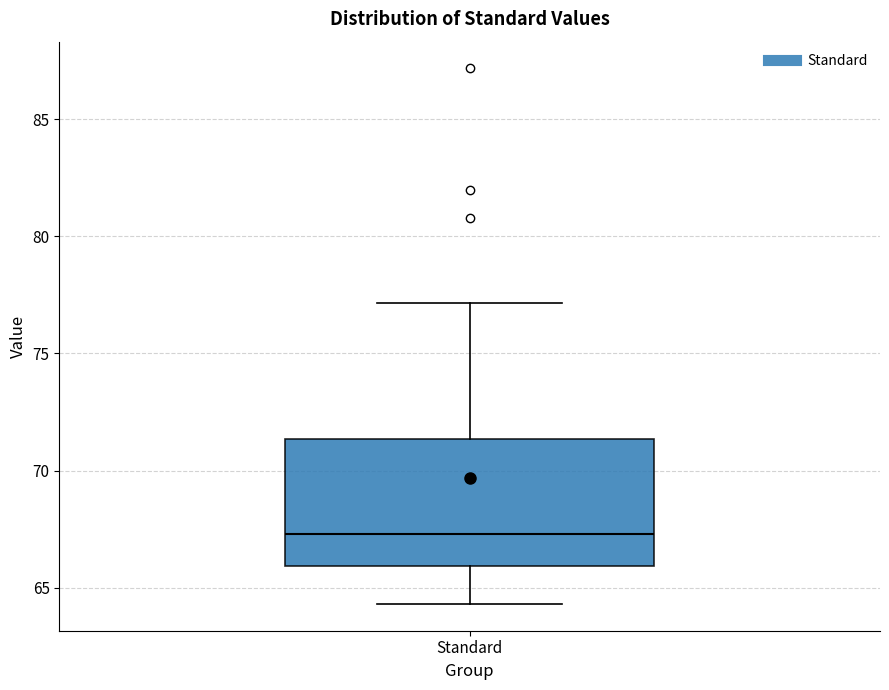

Read this box plot against the y-axis: the position of the median line, the range covered by the box, and the ends of both whiskers. The values are not printed on the chart, so give them approximately, as read against the axis.

median 67.5, box 66.0 to 71.5, whiskers 64.5 to 77.0